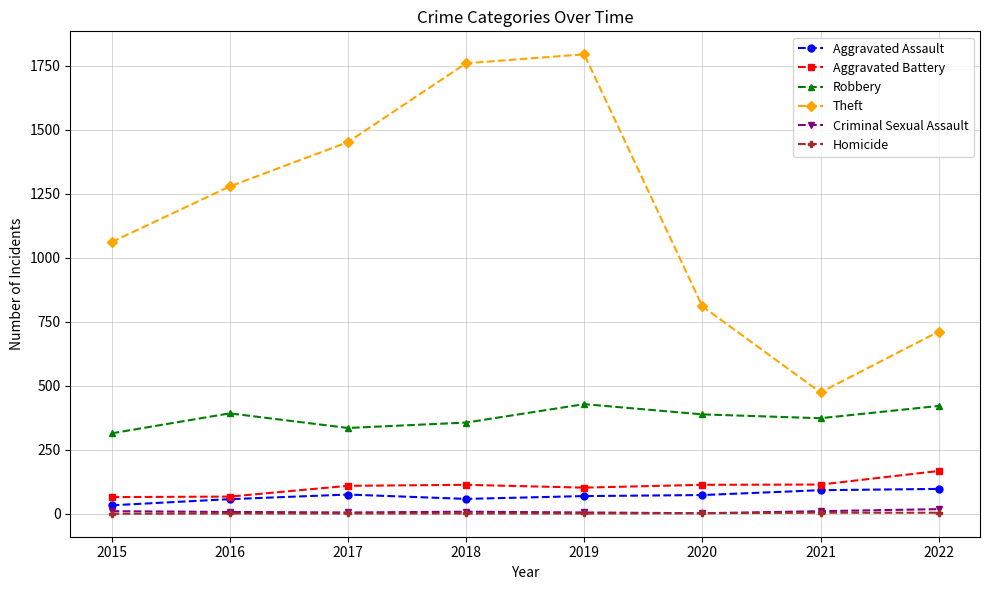

True or false: Theft and Aggravated Assault intersect in this chart.

False